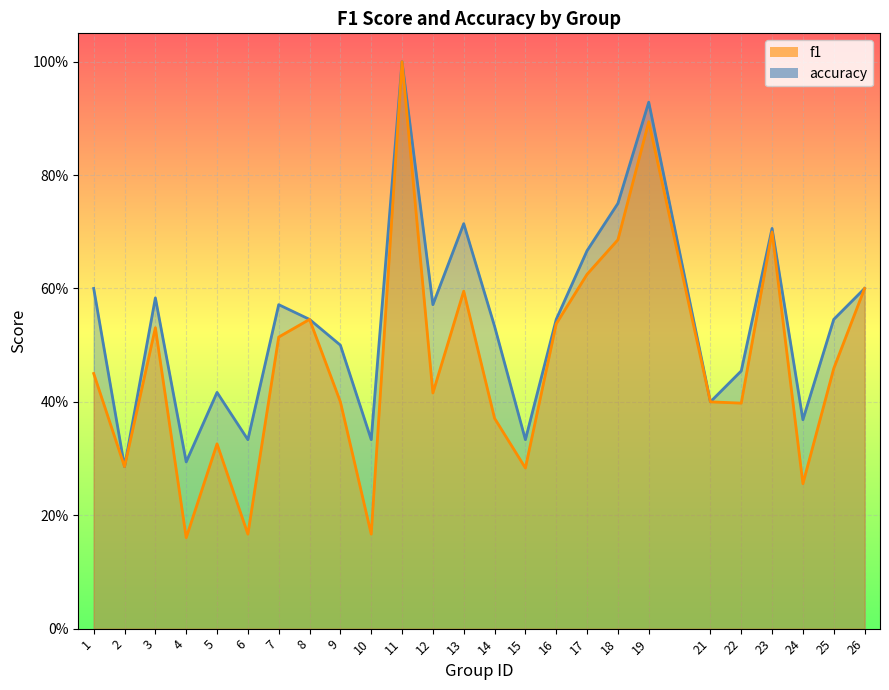

What is the value of the f1 point at the 8th from the left?

0.5